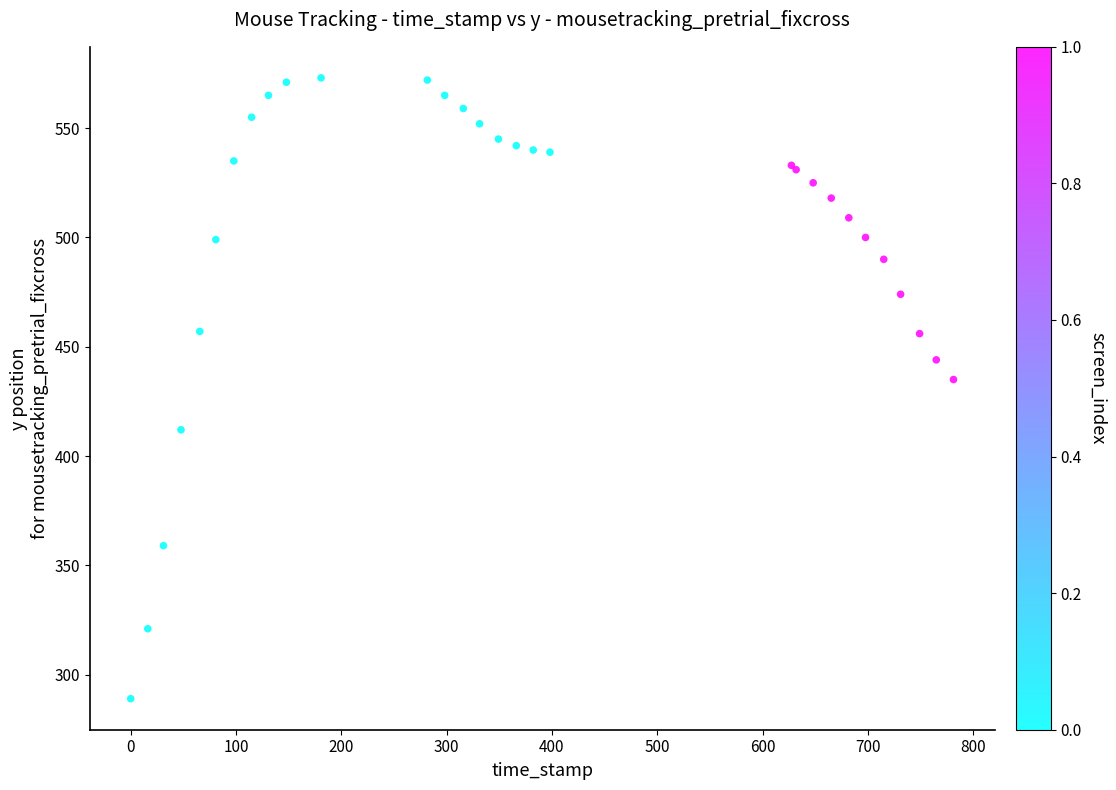

What Y value in the scatter plot is closest to 431?

435